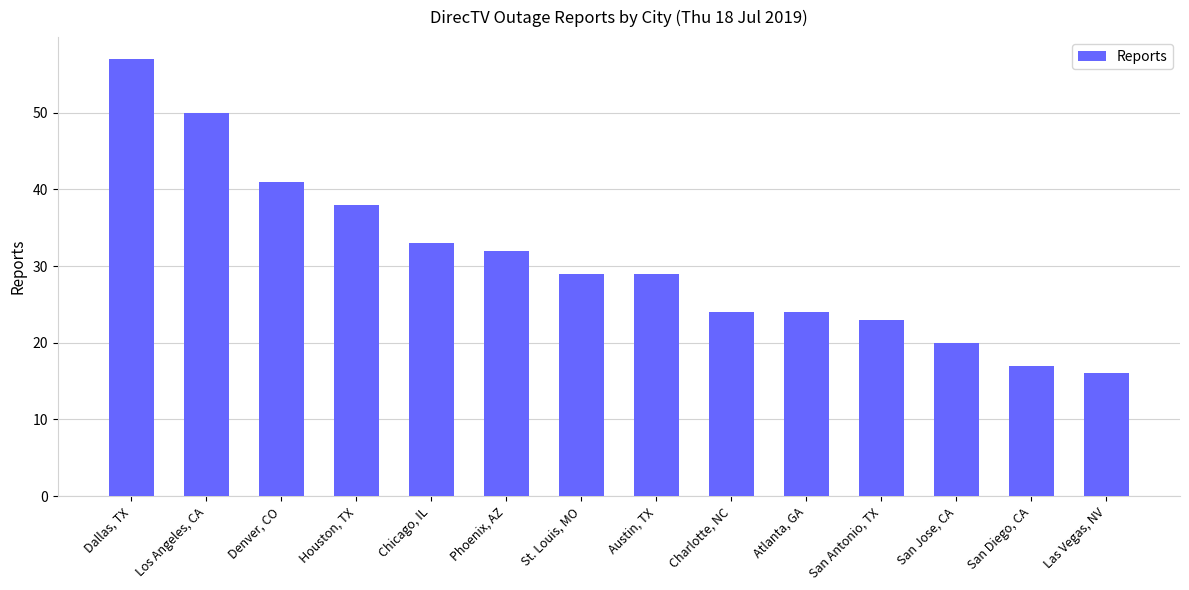

Which label corresponds to the largest value in the chart?

Dallas, TX